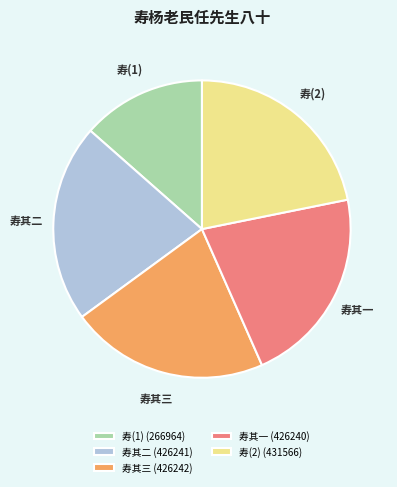

True or false: 寿其三 accounts for 33% of the total.

False